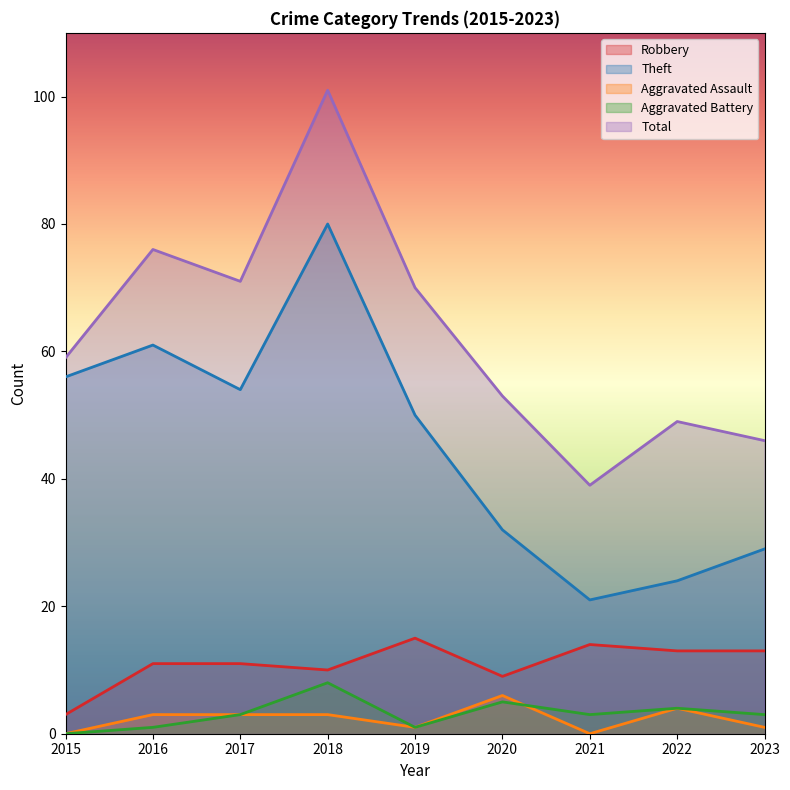

Reading left to right, list all the values displayed in this chart.

Robbery: 2015=3	2016=11	2017=11	2018=10	2019=15	2020=9	2021=14	2022=13	2023=13
Theft: 2015=56	2016=61	2017=54	2018=80	2019=50	2020=32	2021=21	2022=24	2023=29
Aggravated Assault: 2015=0	2016=3	2017=3	2018=3	2019=1	2020=6	2021=0	2022=4	2023=1
Aggravated Battery: 2015=0	2016=1	2017=3	2018=8	2019=1	2020=5	2021=3	2022=4	2023=3
Total: 2015=59	2016=76	2017=71	2018=101	2019=70	2020=53	2021=39	2022=49	2023=46